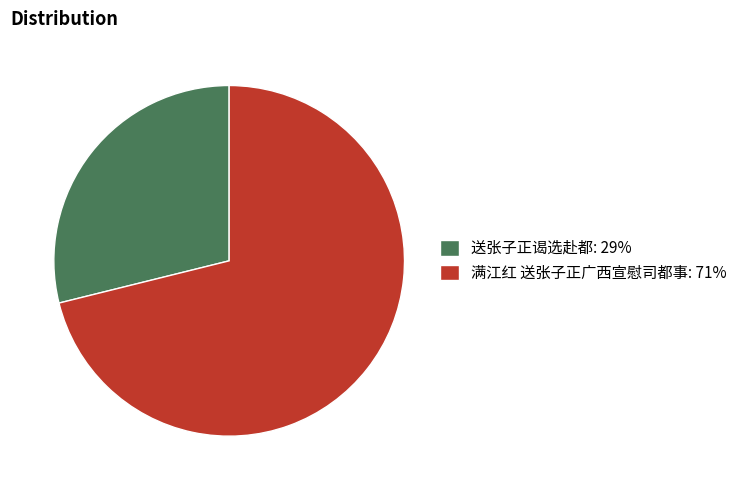

Between 送张子正谒选赴都 and 满江红 送张子正广西宣慰司都事, which is larger?

满江红 送张子正广西宣慰司都事